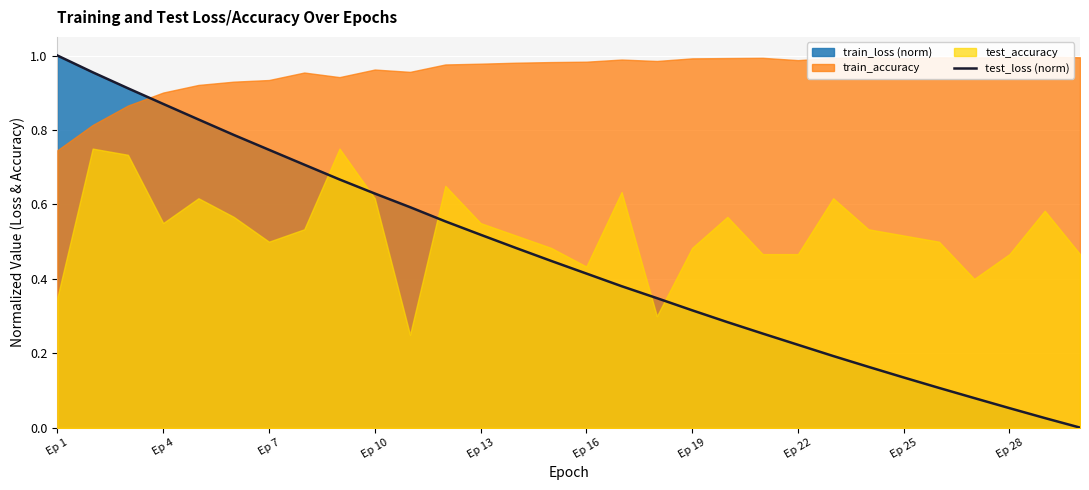

True or false: test_loss (norm) has a value of 0.2 at Ep 19.

False